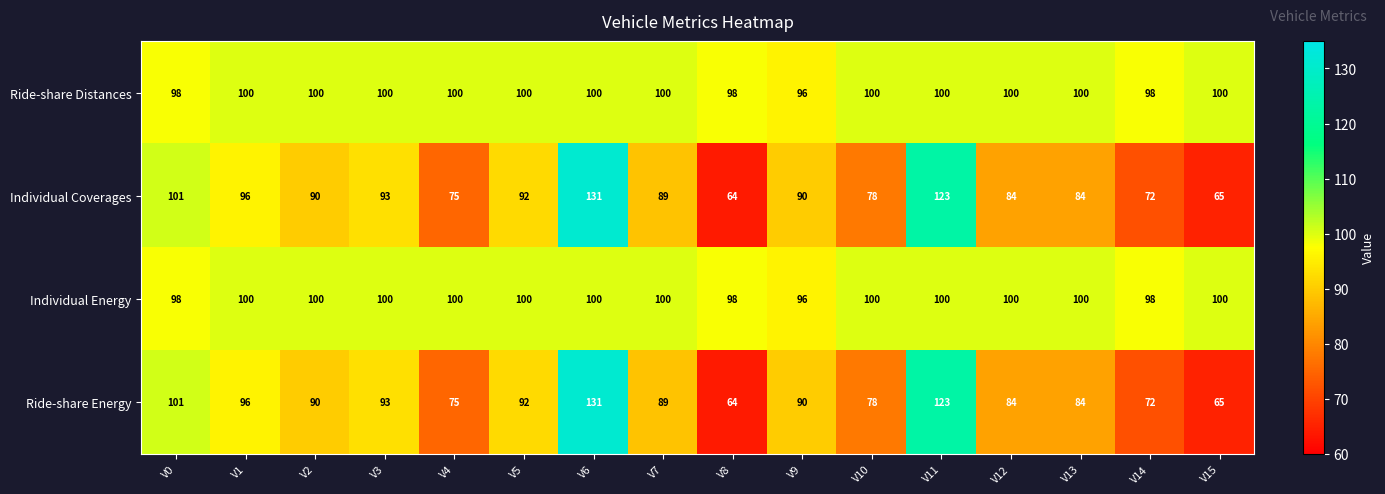

What is the difference between the highest and lowest values at V9?

6